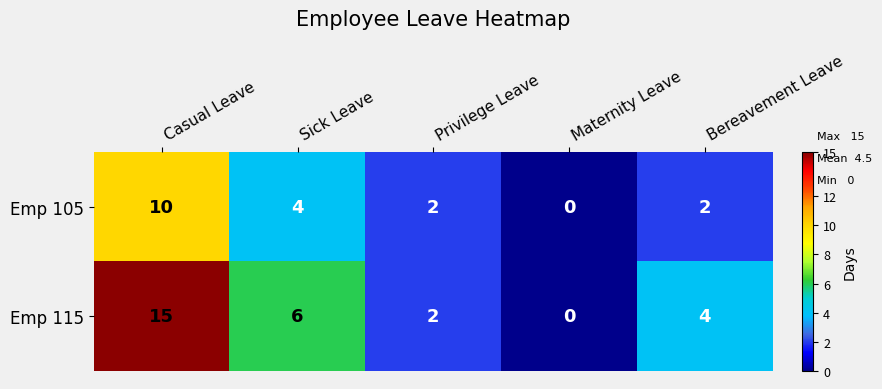

What is the average value of the Emp 105 series?

4